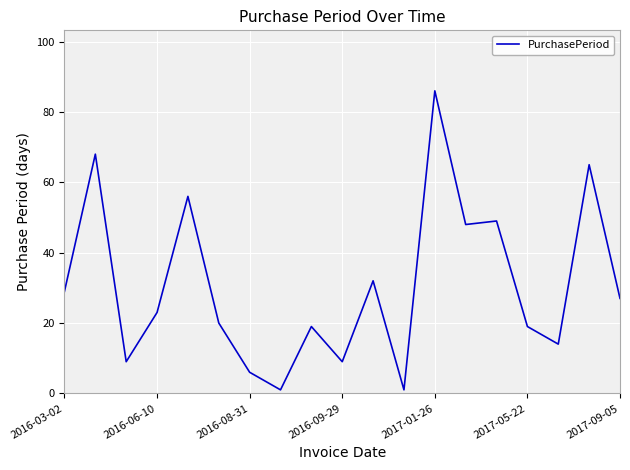

What is the difference between the maximum and minimum values?

85